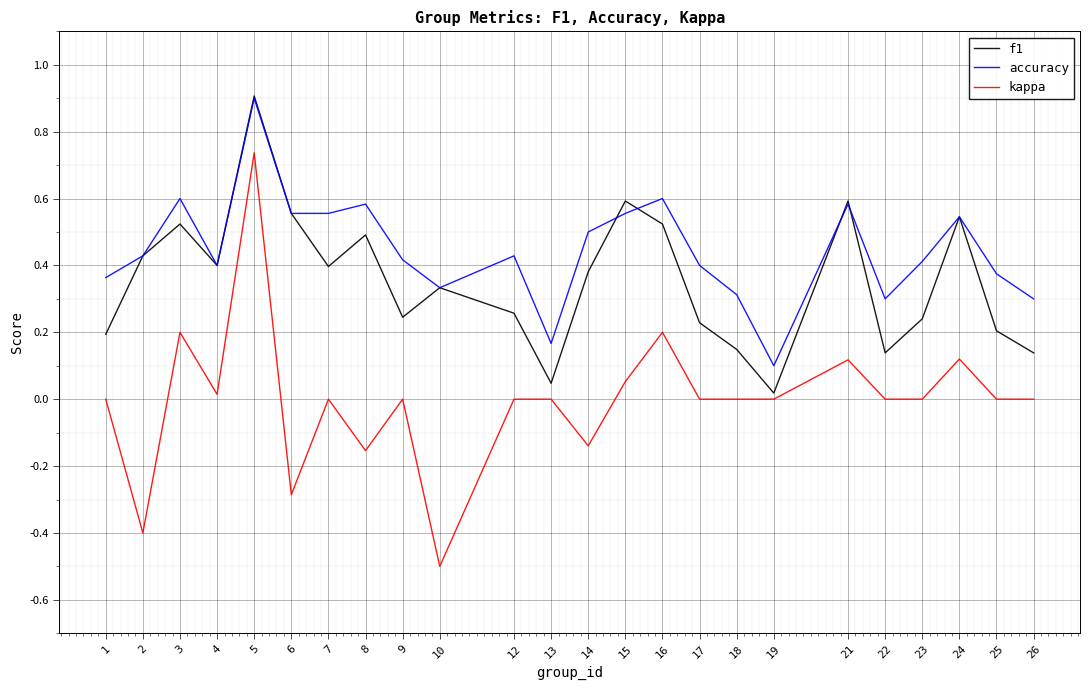

At which category is the sum across all series the highest?

5